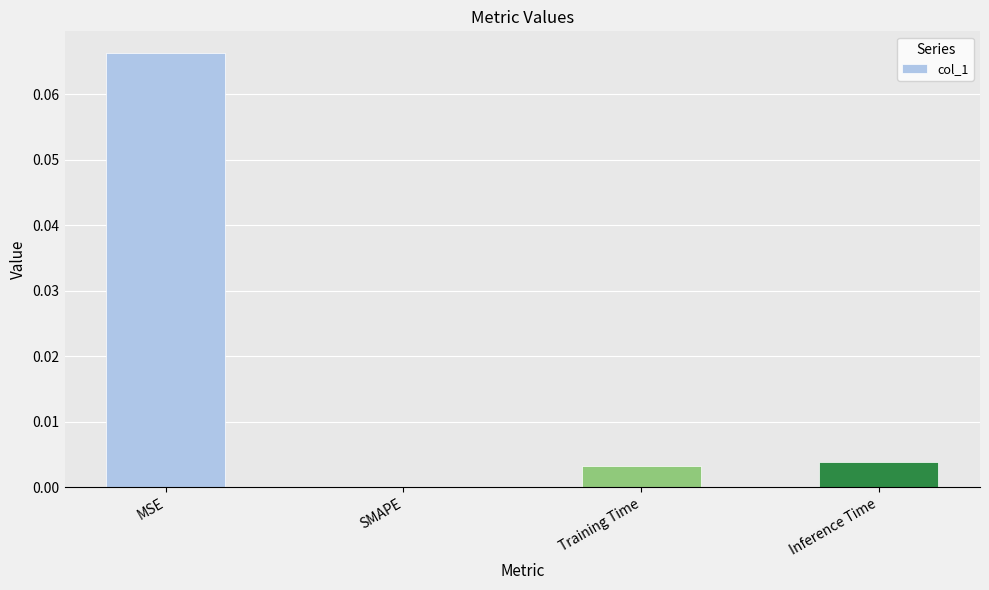

How many categories are shown in the chart?

4